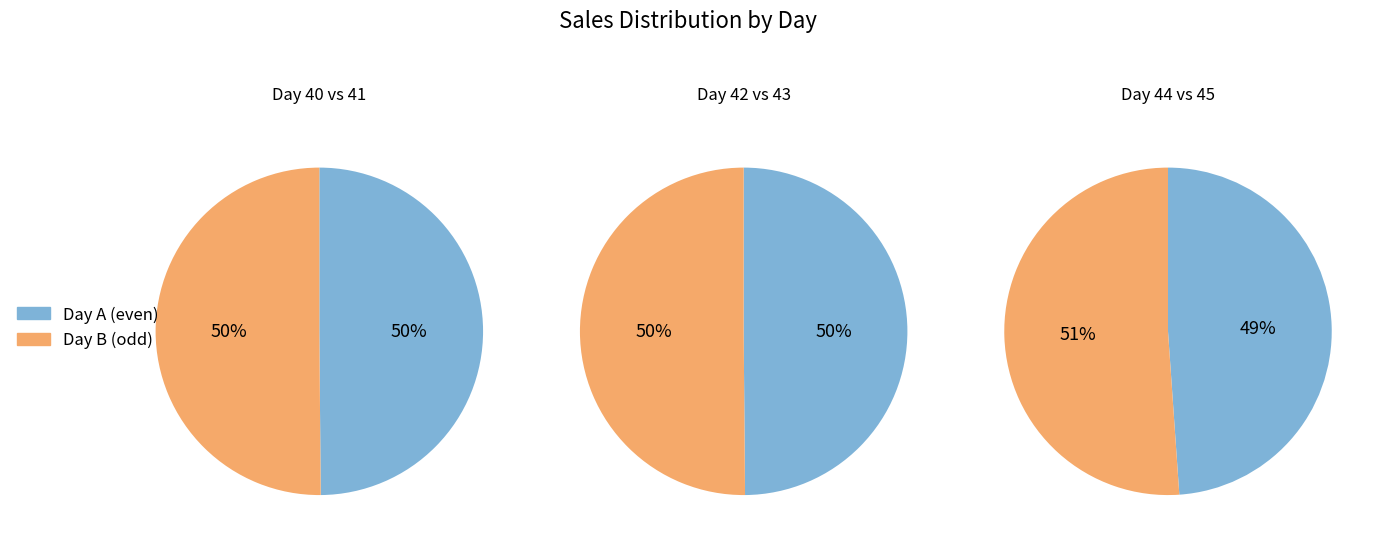

How many segments does this pie chart have?

6